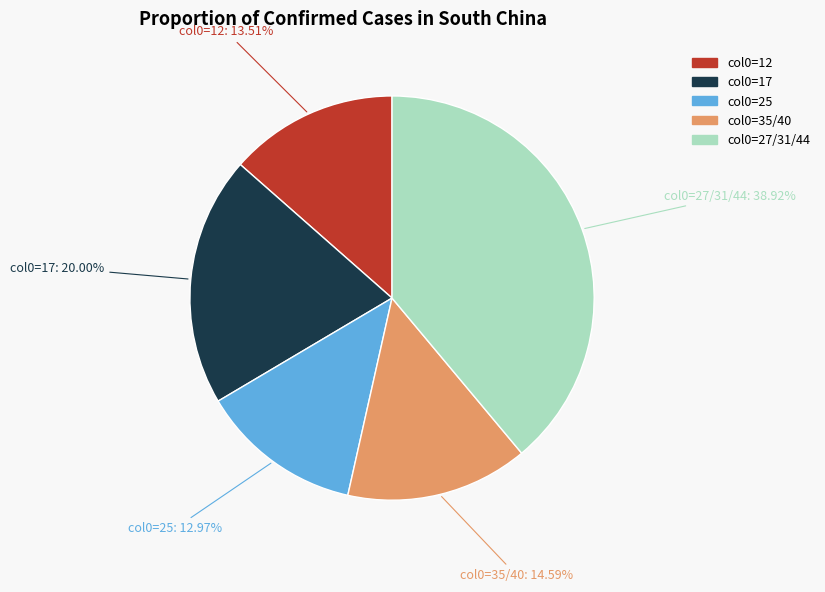

To the nearest percent, what is the average slice percentage?

20%